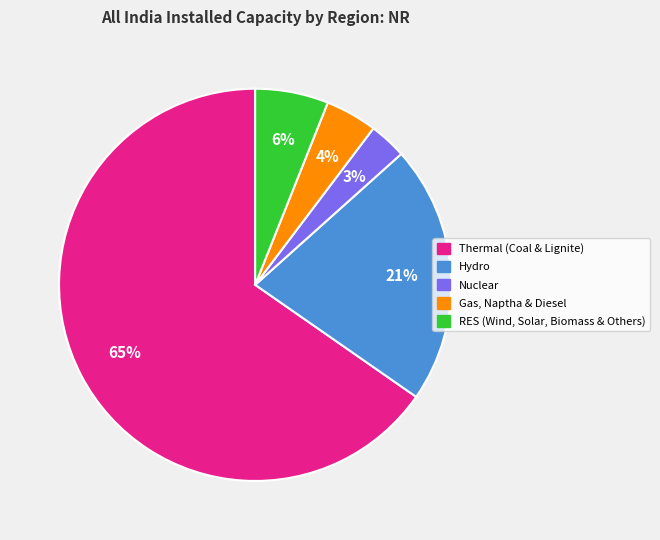

Does Nuclear represent more than half of the total?

No